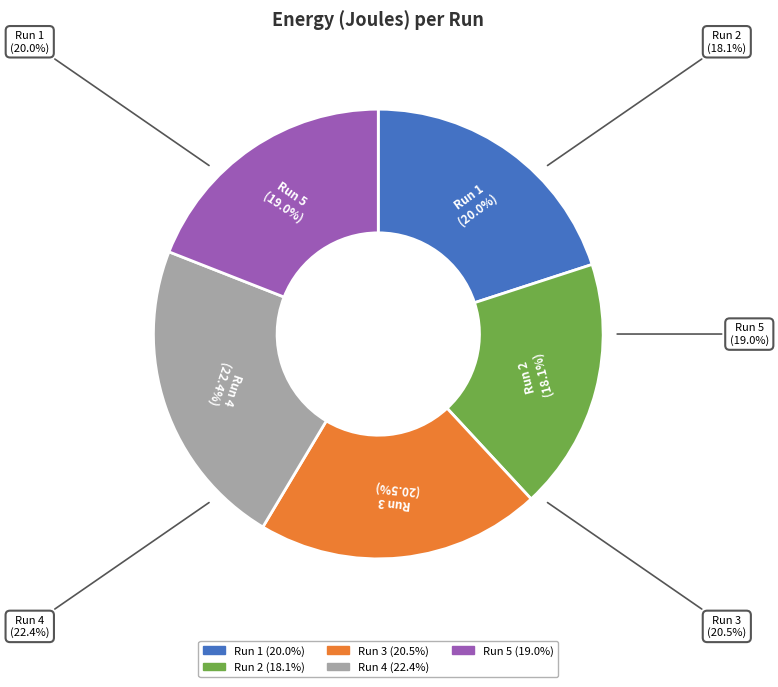

How many segments does this pie chart have?

5